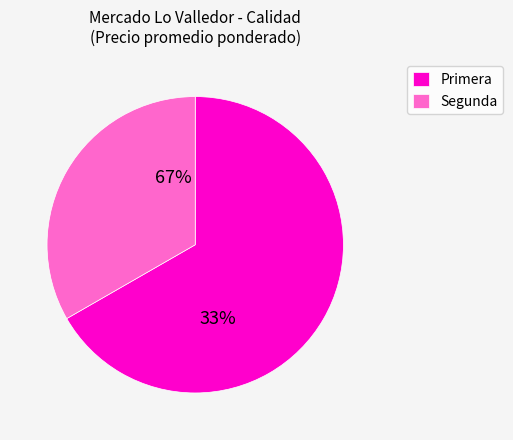

Which category has the biggest portion of the pie?

Primera